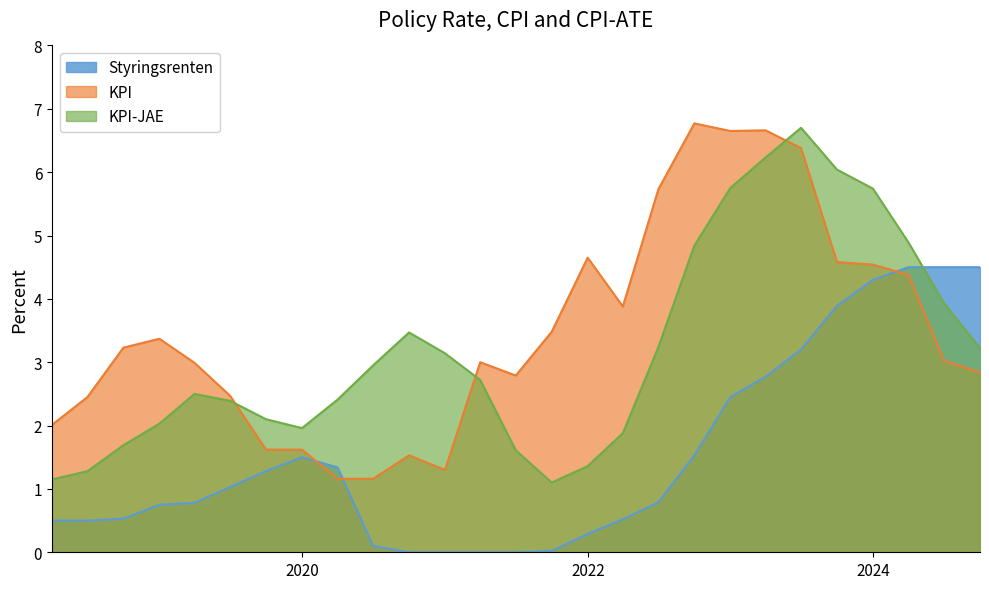

Which series has the largest total across all categories?

KPI